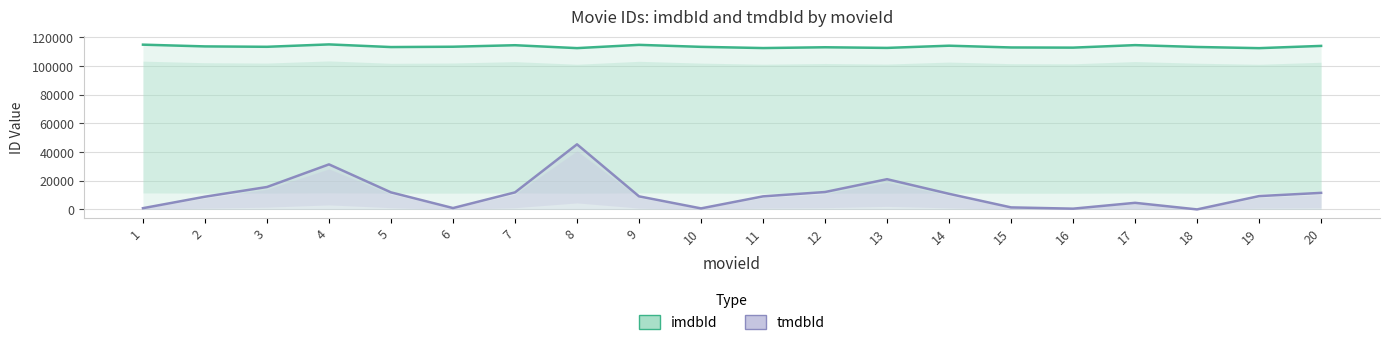

In tmdbId, how many points are lower than both neighbors (excluding endpoints)?

4